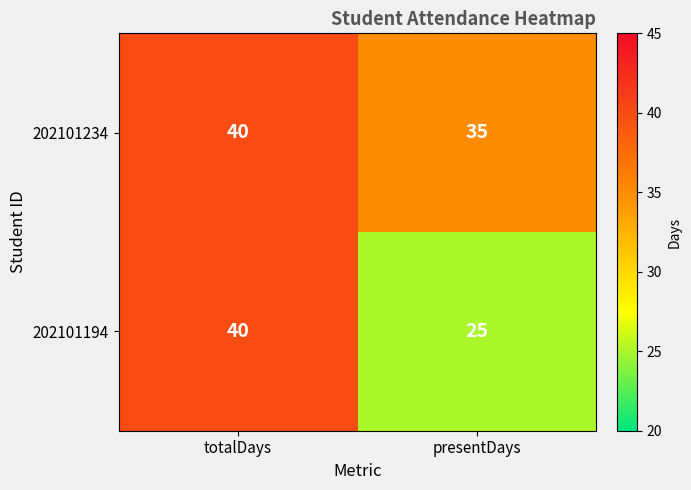

List the labels in order of 202101234 value, largest first.

totalDays, presentDays